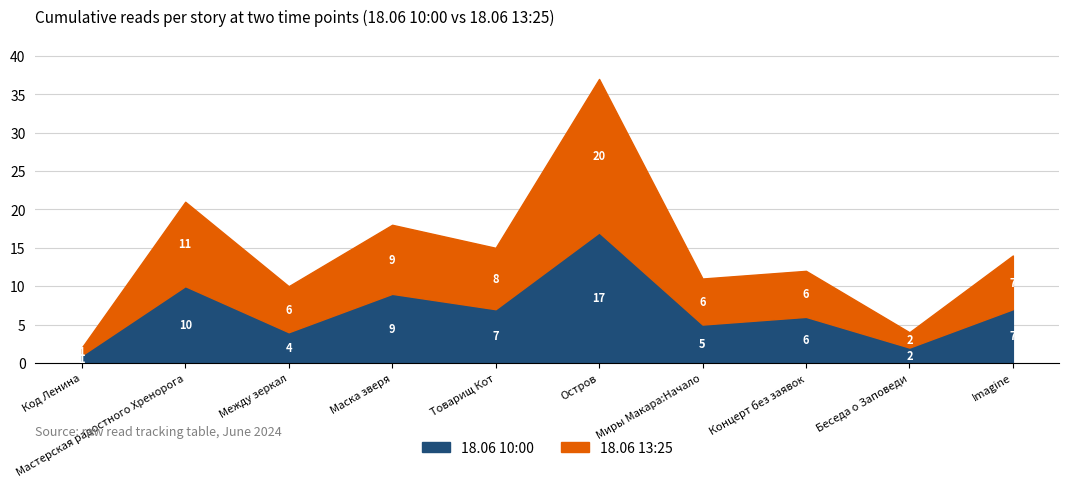

At which category does the chart reach its minimum across all series?

Код Ленина